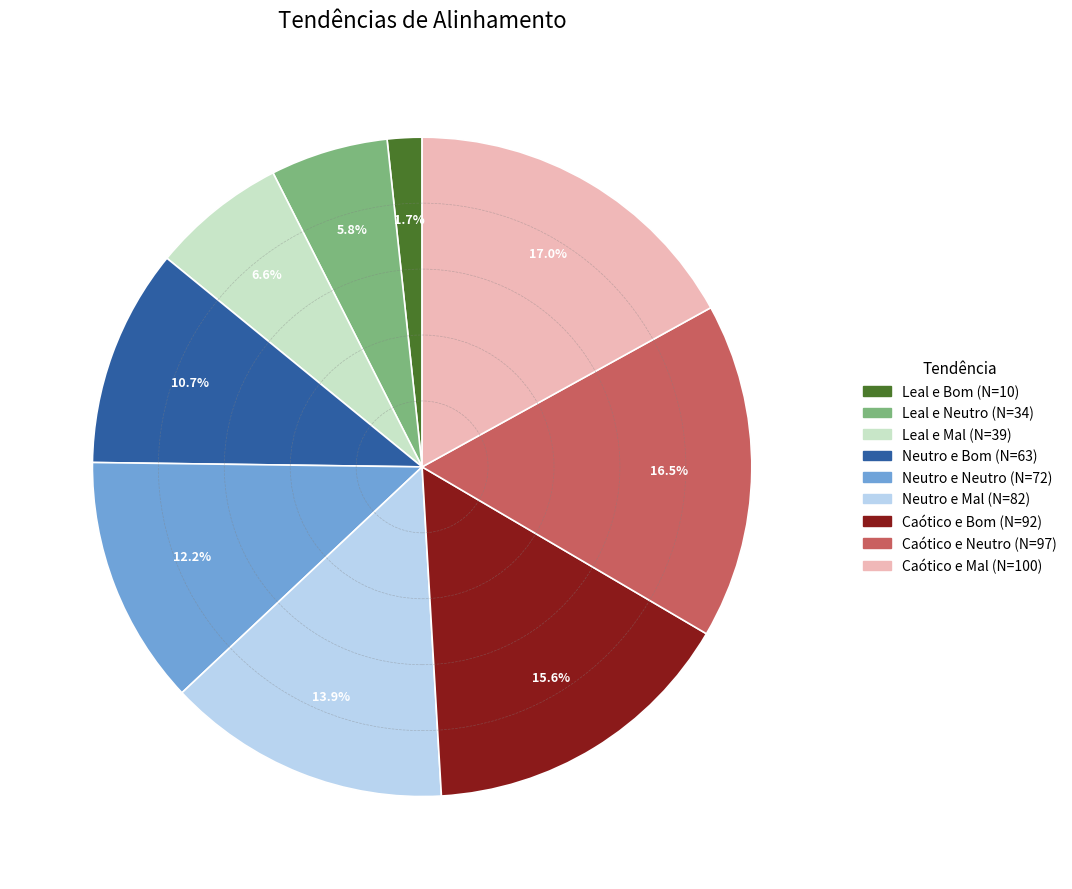

Which has a higher value, Caótico e Neutro or Leal e Neutro?

Caótico e Neutro